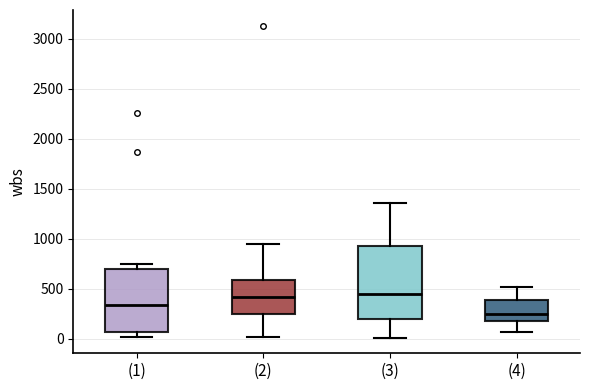

Where does the median line of the box for (3) sit on the y-axis? The values are not printed on the chart, so give them approximately, as read against the axis.

450